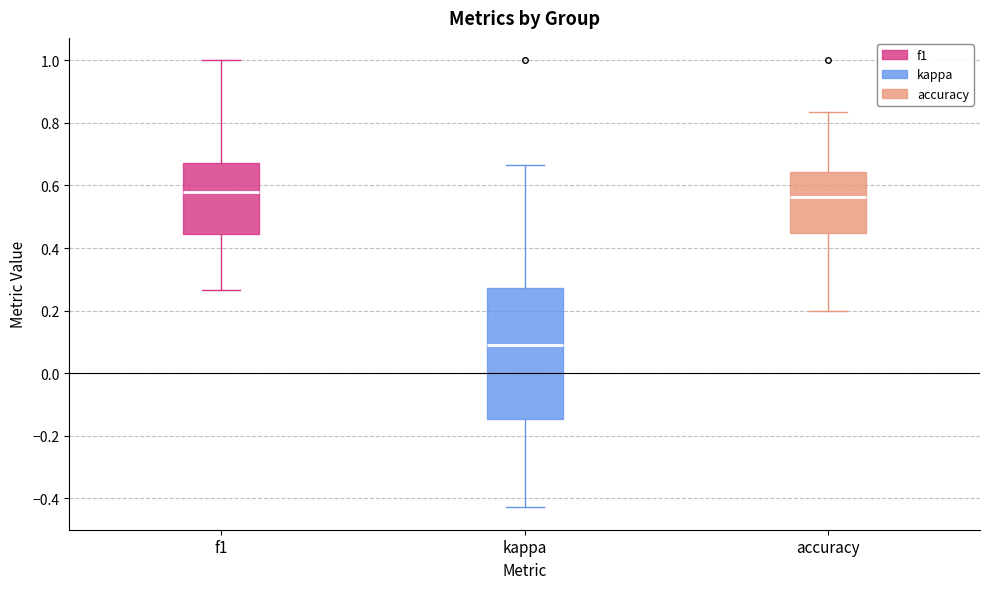

Which box has the lowest median line?

kappa